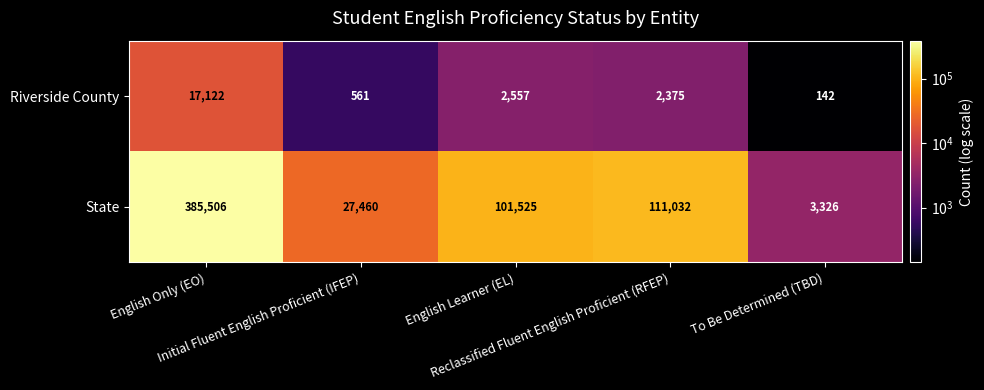

Which series has the largest total across all categories?

State